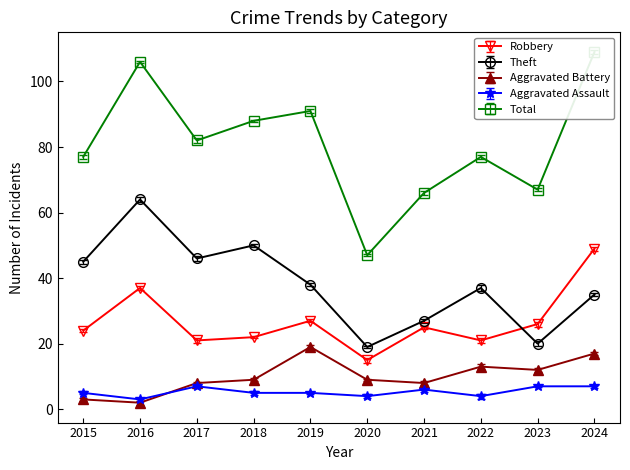

What is the spread (max minus min) of values at 2019?

86